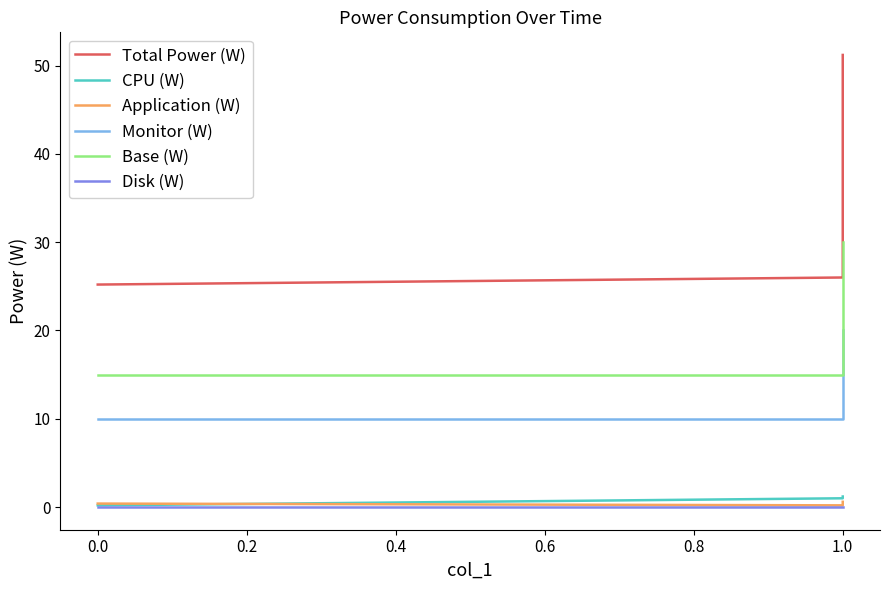

True or false: CPU (W) and Application (W) intersect in this chart.

True